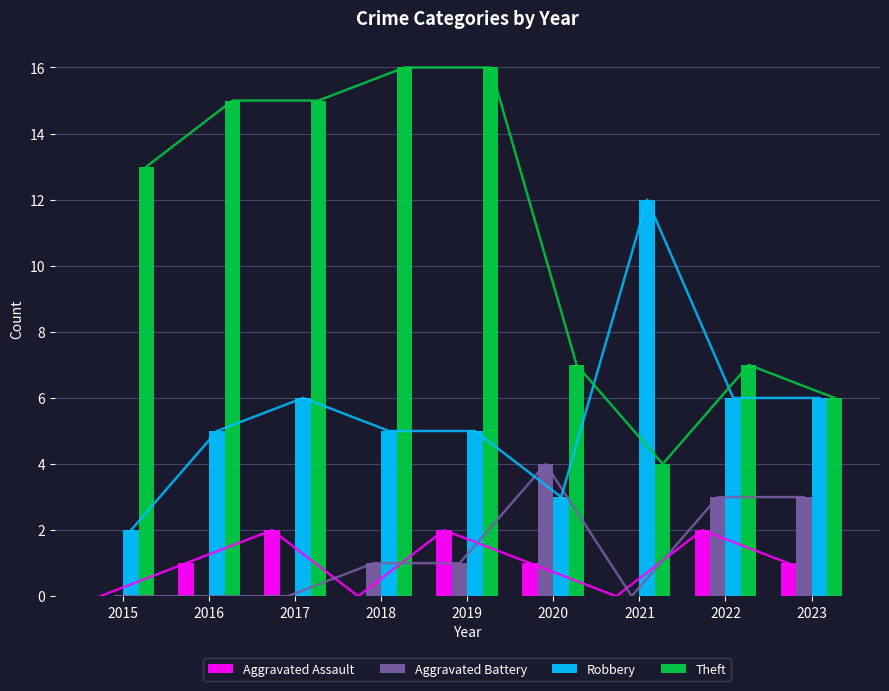

List the series in order of their peak value, highest first.

Theft, Robbery, Aggravated Battery, Aggravated Assault